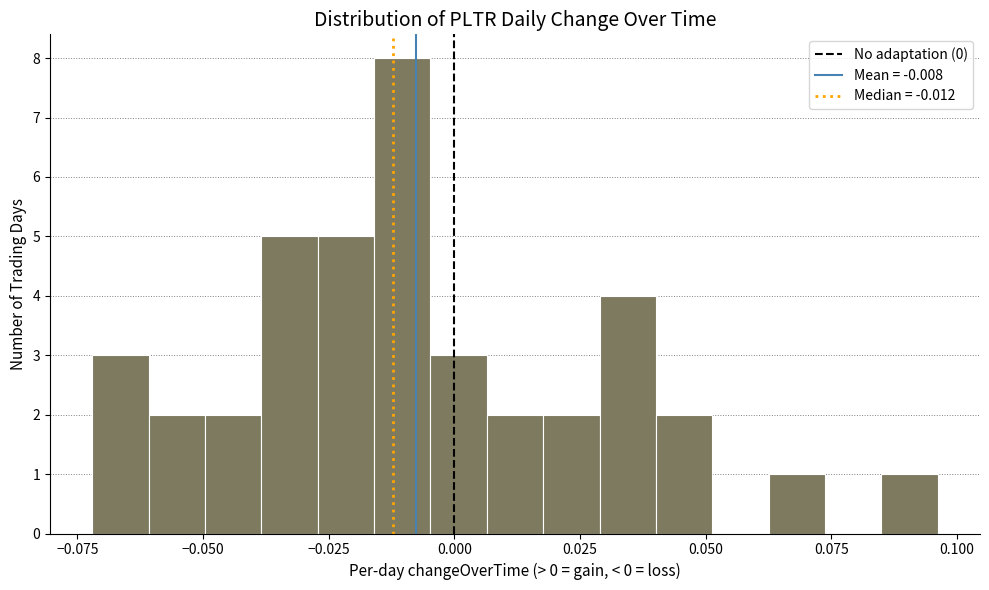

Around what value on the x-axis is the tallest bar? Give the approximate position of its centre, as read against the axis.

-0.010